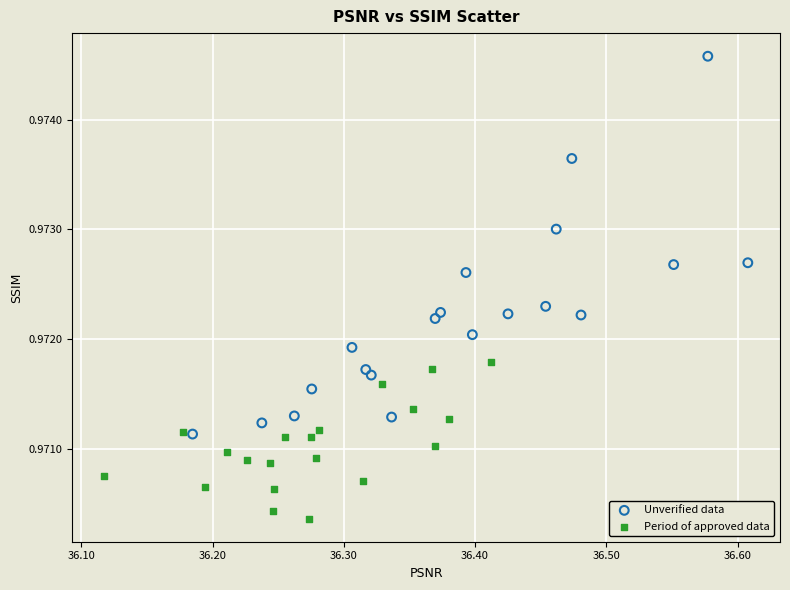

What are all the series names shown in the legend?

Unverified data, Period of approved data